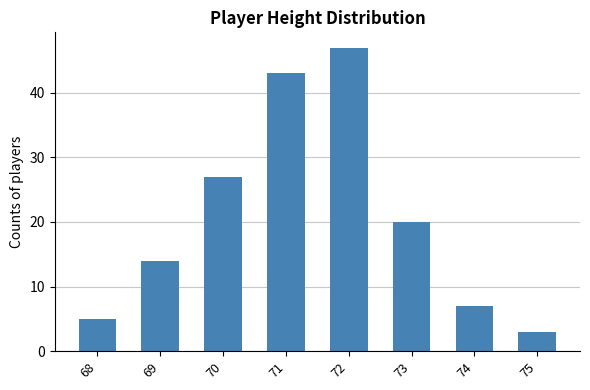

How many bars are there in total?

8